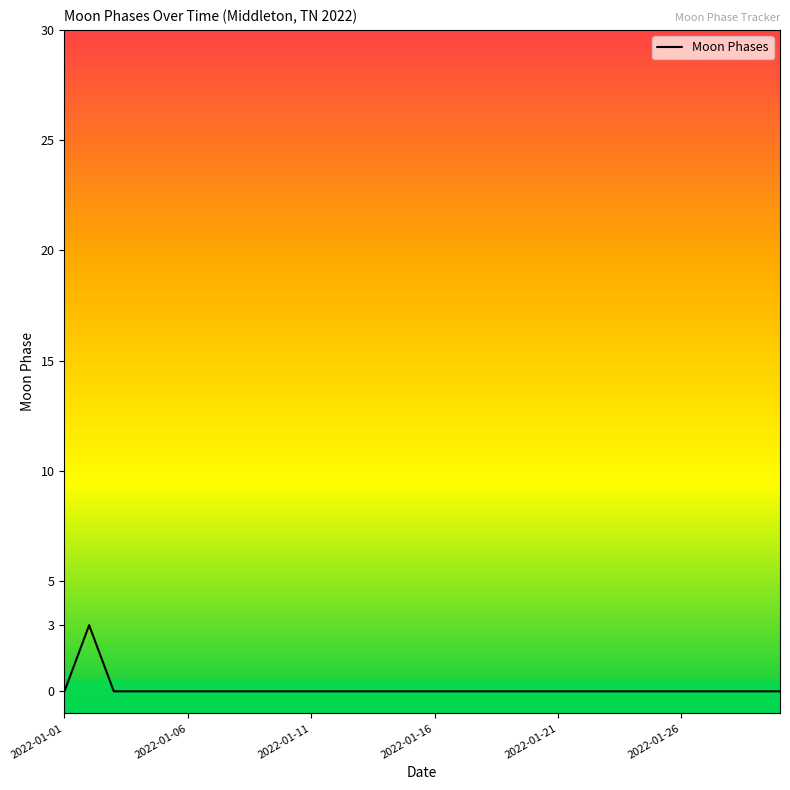

What is the maximum value shown in the chart?

3